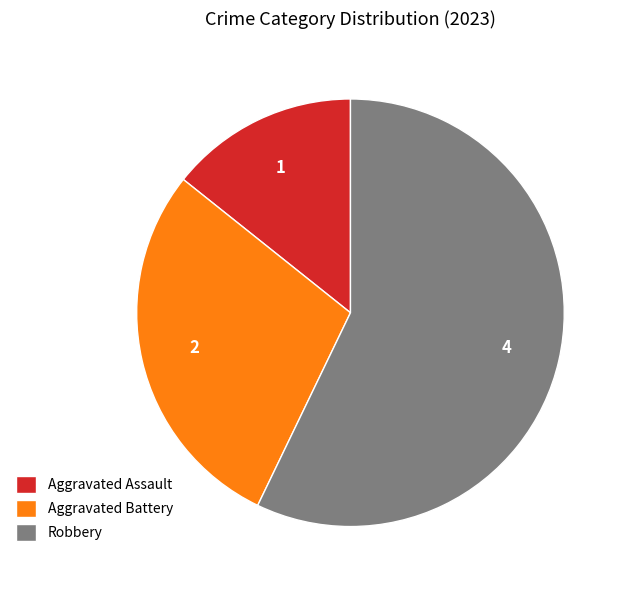

The Robbery slice represents 57% of the pie. True or false?

True